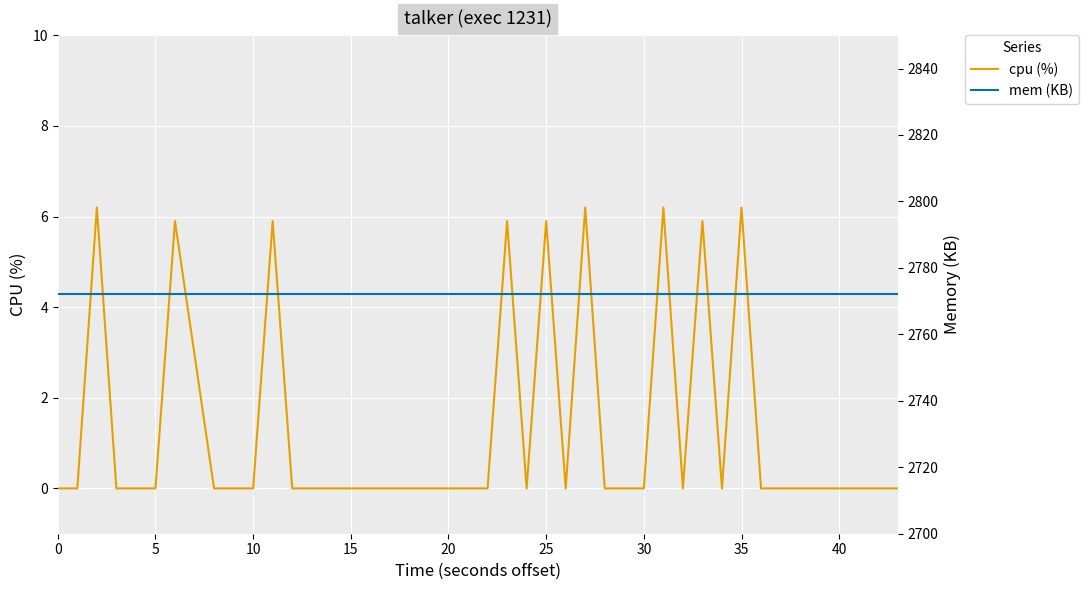

List the series in order of their overall mean, highest first.

mem (KB), cpu (%)